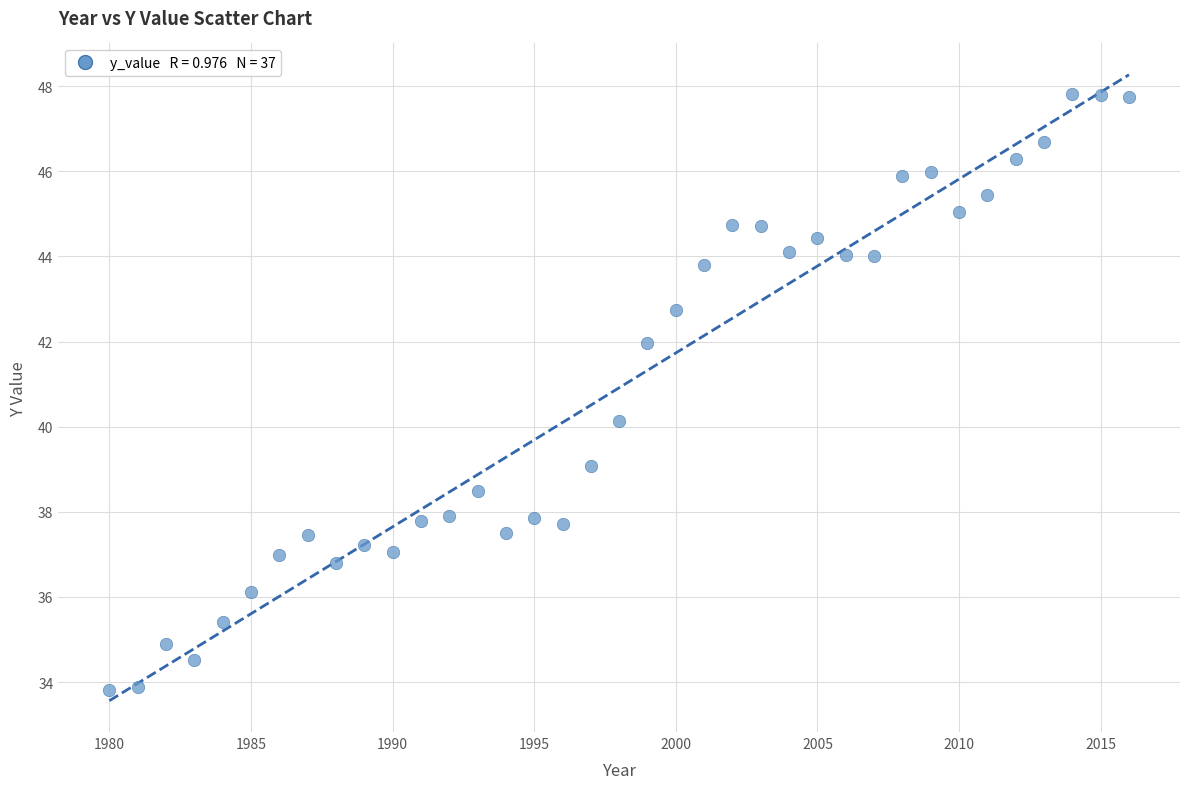

What is the range of Y values (max minus min)?

14.0